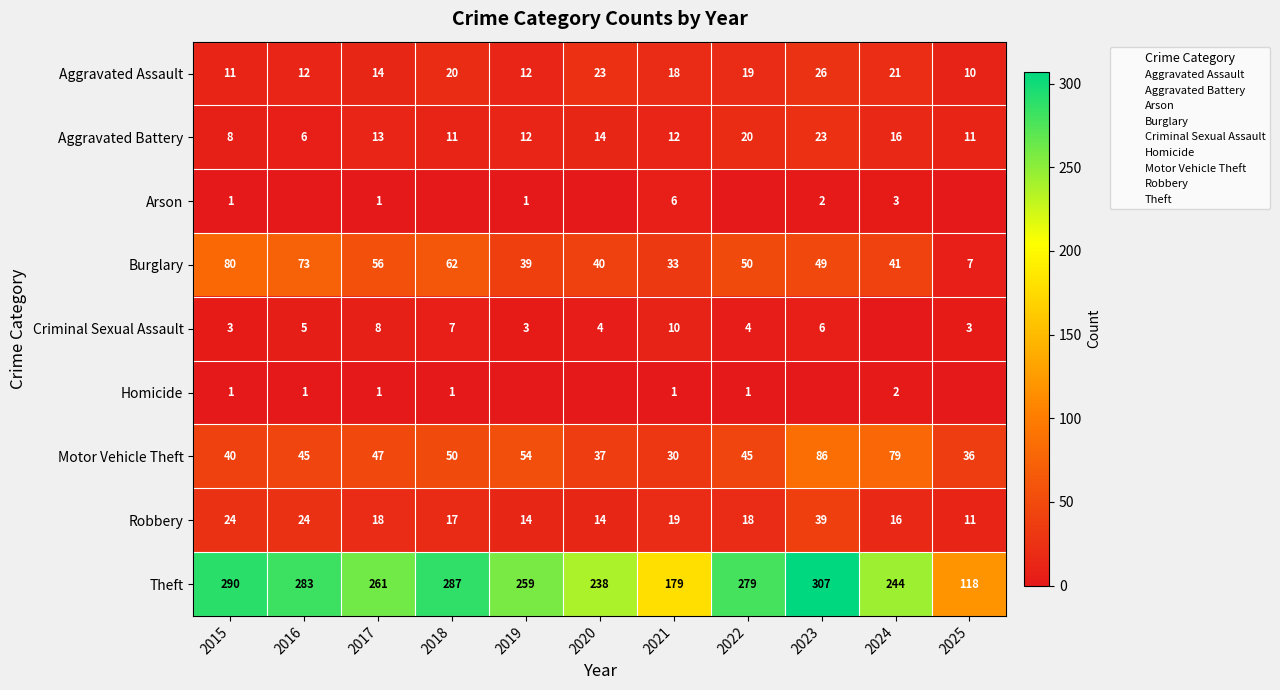

Is the value of Aggravated Battery at 2023 greater than the value of Robbery at 2022?

Yes